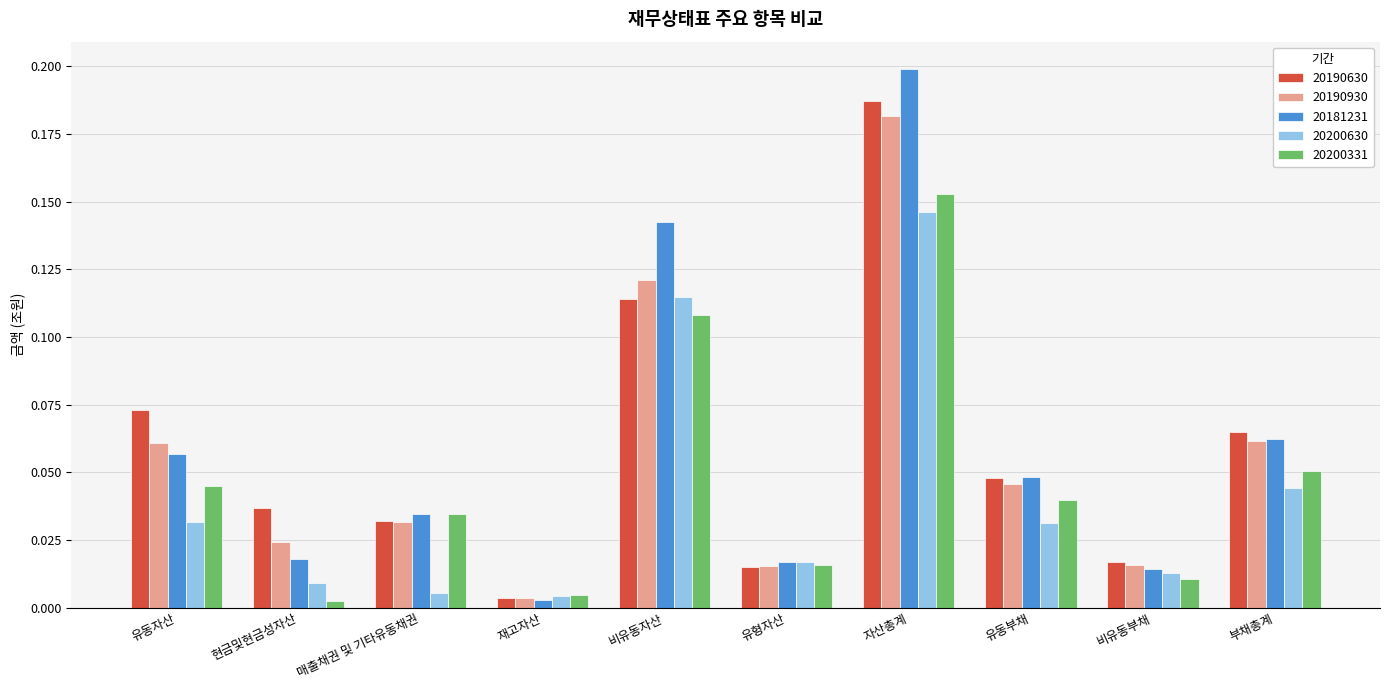

Count the number of categories in the chart.

10